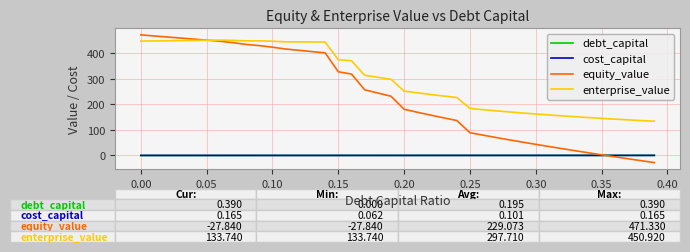

Which series has the largest total across all categories?

enterprise_value